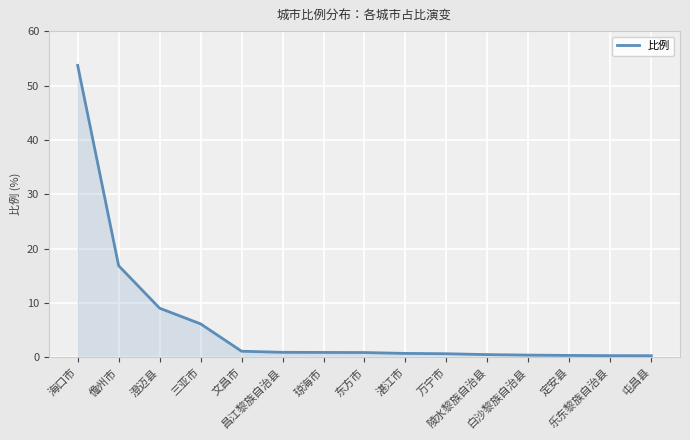

What is the difference between the maximum and minimum values?

53.4